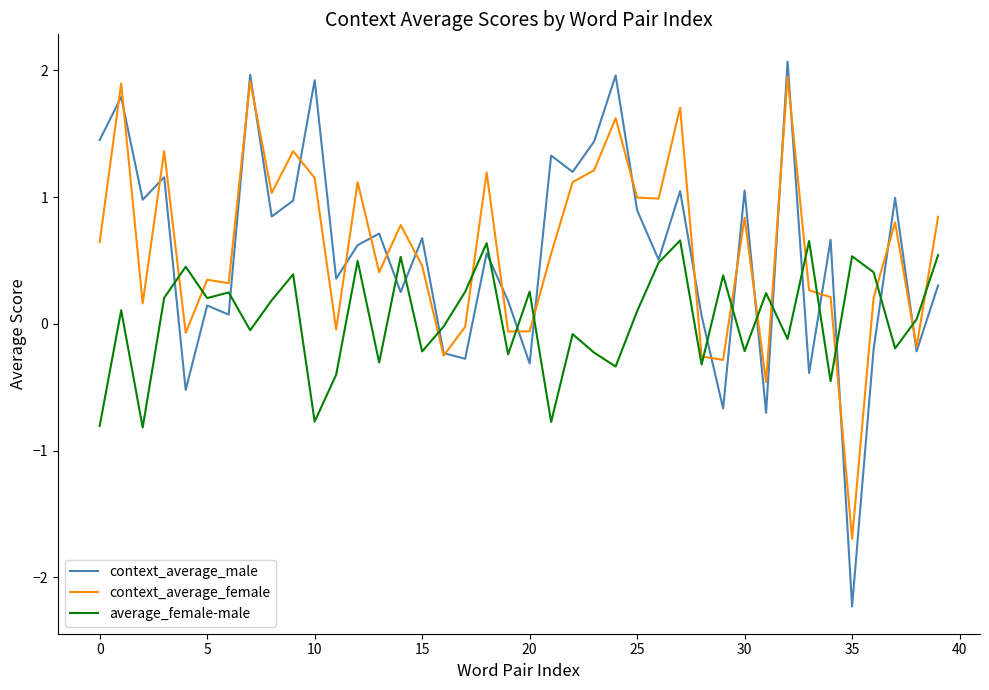

What is the minimum value shown in the chart?

-2.2